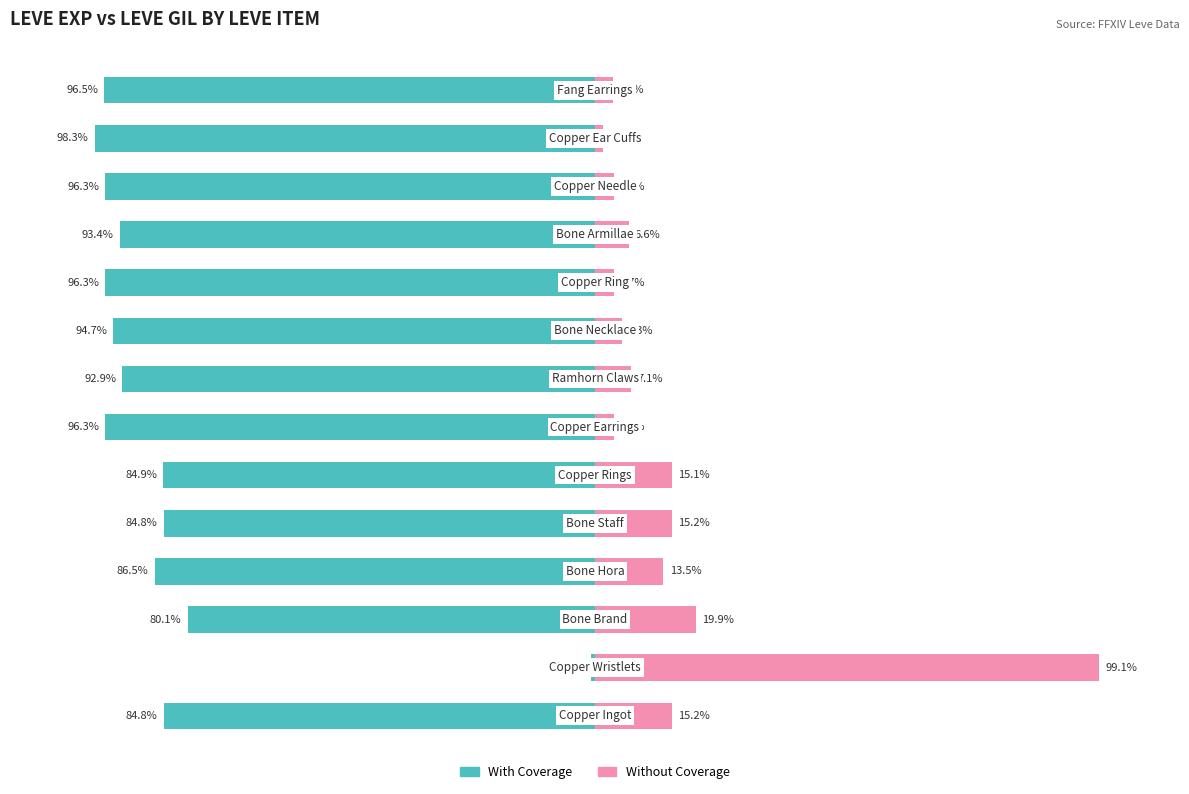

Reading left to right, list all the values displayed in this chart.

With Coverage: 0=-84.8	1=-0.9	2=-80.1	3=-86.5	4=-84.8	5=-84.9	6=-96.3	7=-92.9	8=-94.7	9=-96.3	10=-93.4	11=-96.3	12=-98.3	13=-96.5
Without Coverage: 0=15.2	1=99.1	2=19.9	3=13.5	4=15.2	5=15.1	6=3.7	7=7.1	8=5.3	9=3.7	10=6.6	11=3.7	12=1.7	13=3.5